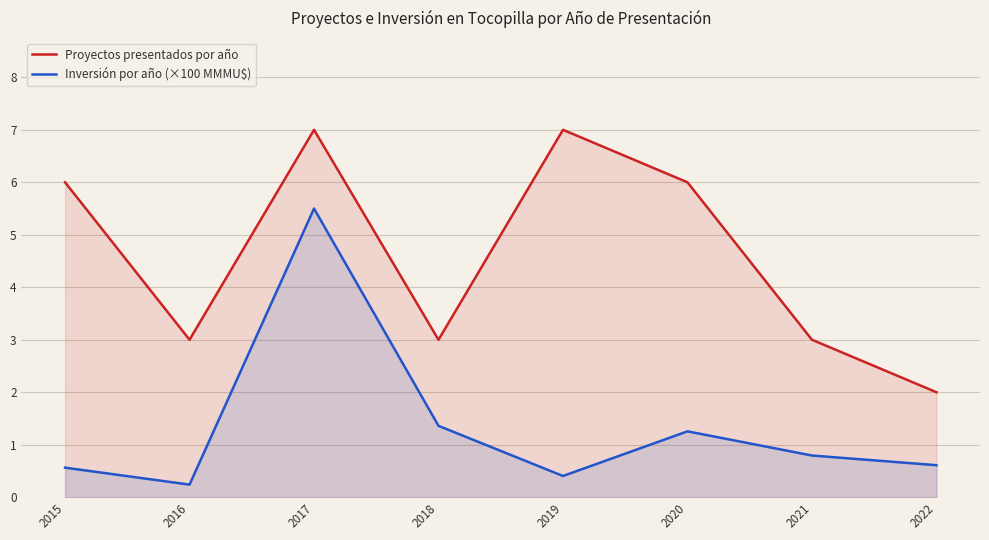

At which category does the chart reach its peak across all series?

2017